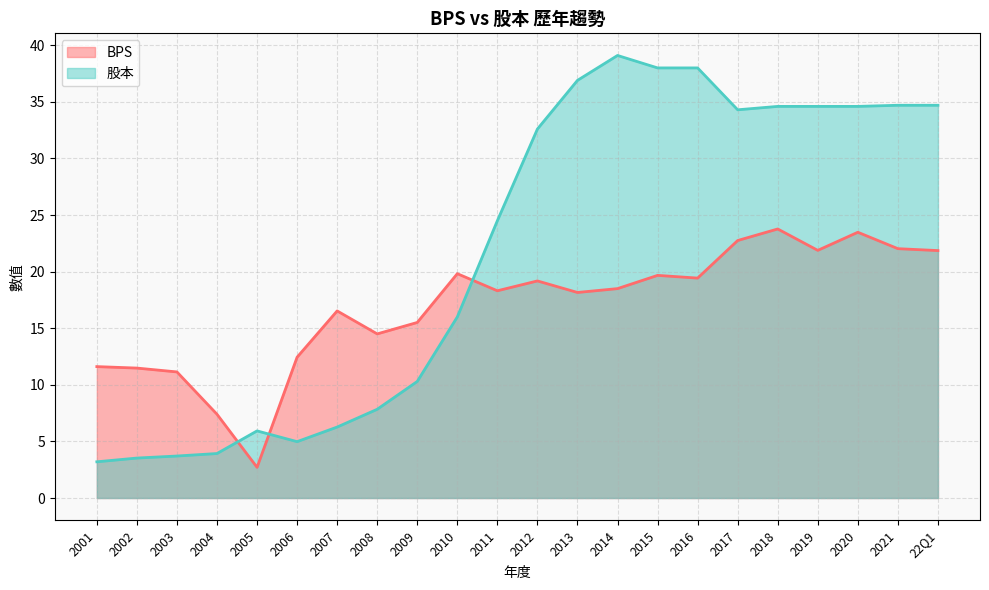

What is the label of the 8th point from the right?

2015